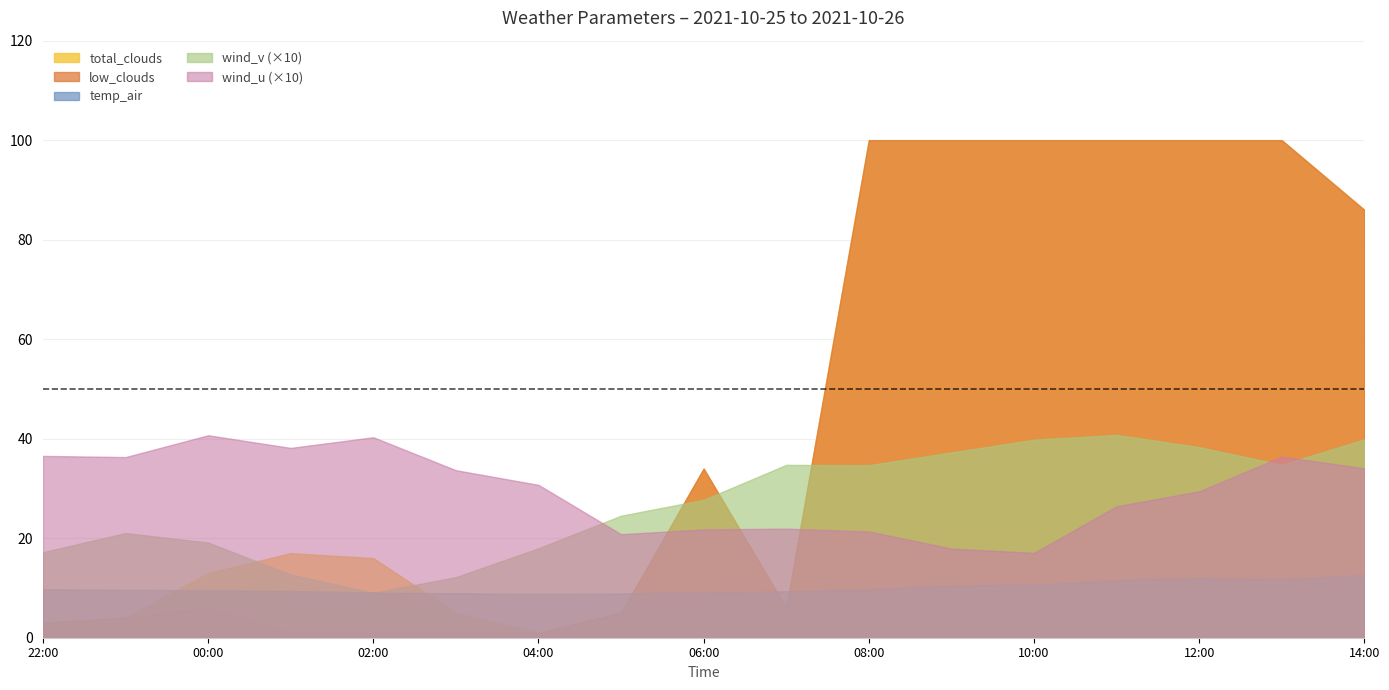

Where is wind_u nearest to the value 2?

2021-10-26 05:00